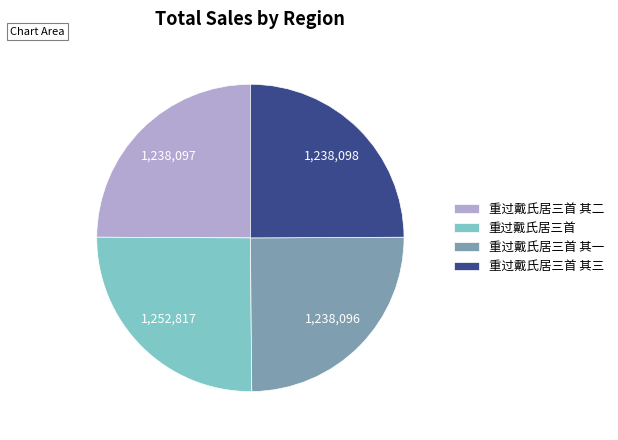

Count the number of slices in the pie.

4